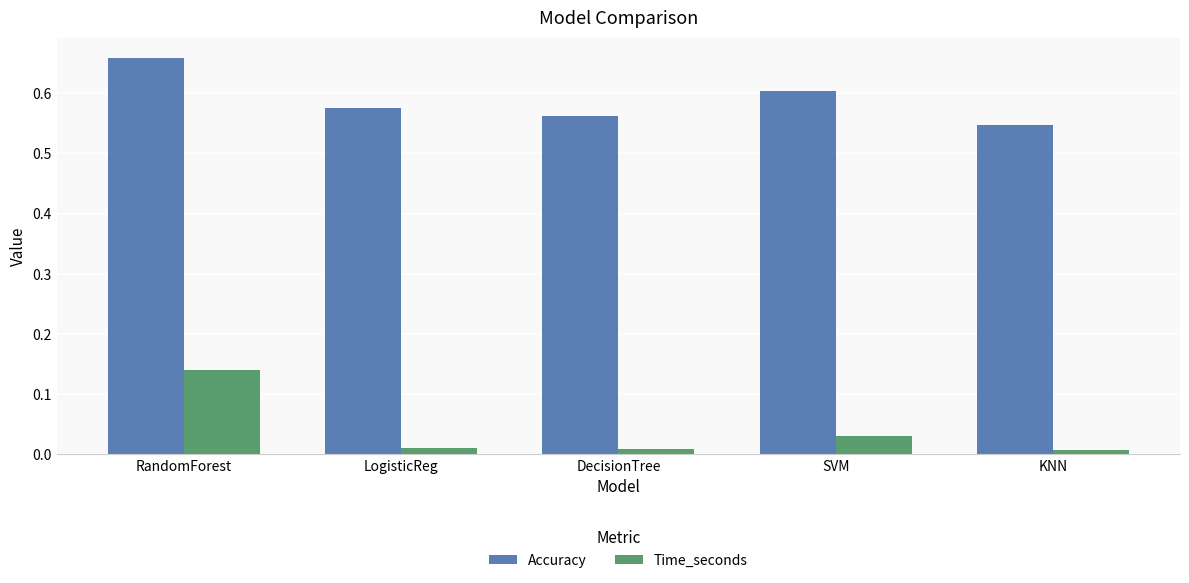

Which category has the highest value in the Time_seconds series?

RandomForest